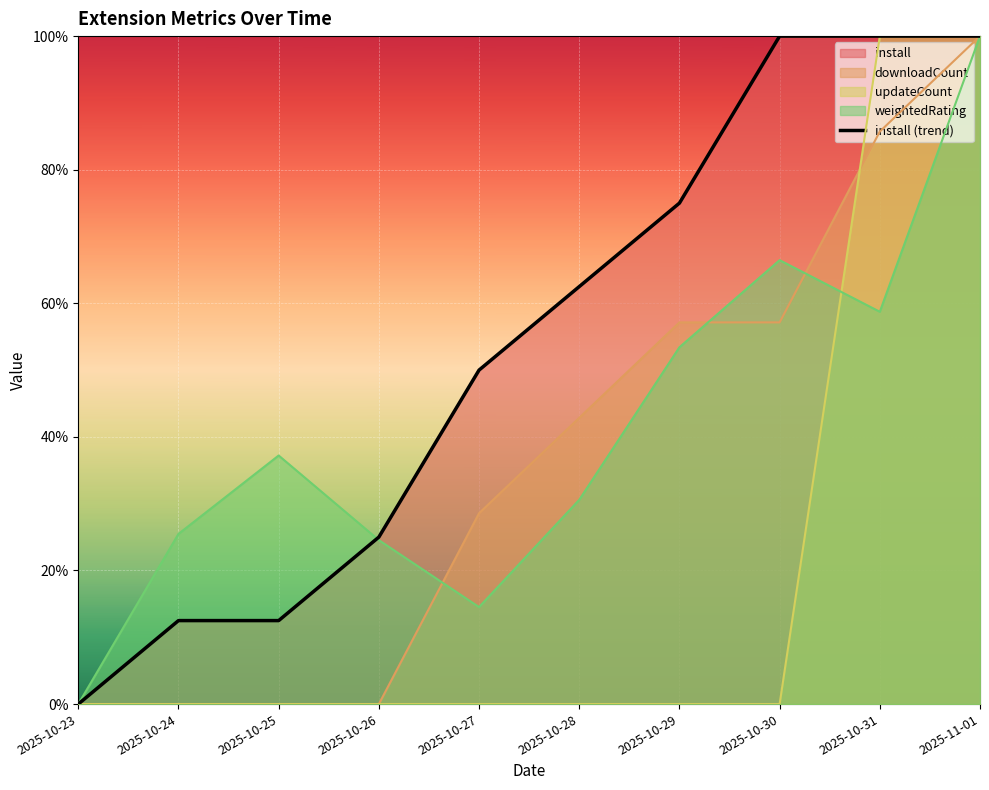

Rank the categories by value from highest to lowest.

2025-10-30, 2025-10-31, 2025-11-01, 2025-10-29, 2025-10-28, 2025-10-27, 2025-10-26, 2025-10-24, 2025-10-25, 2025-10-23